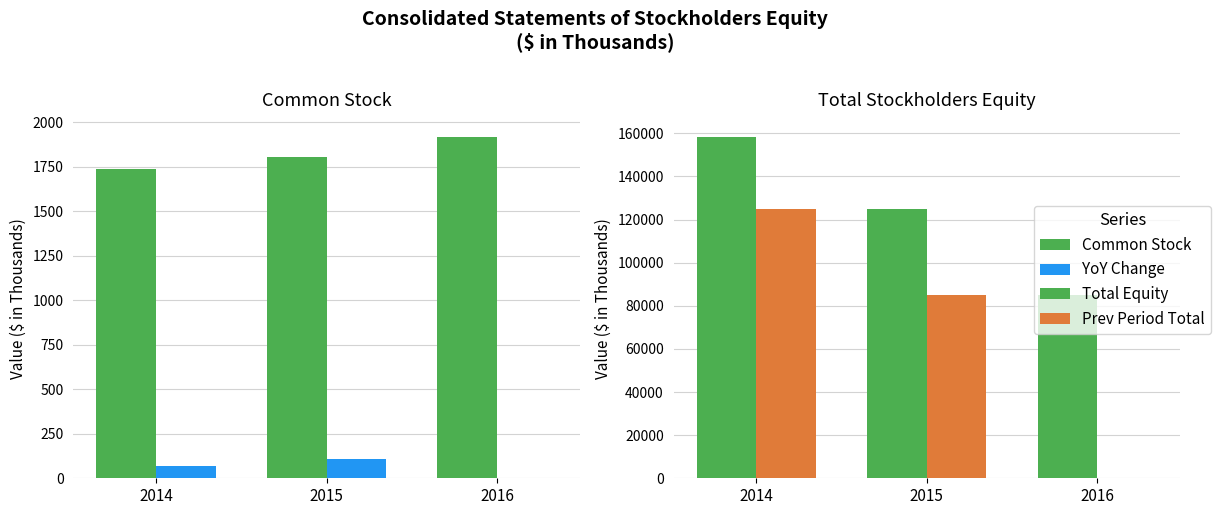

What are all the series names shown in the legend?

Common Stock, YoY Change, Total Equity, Prev Period Total